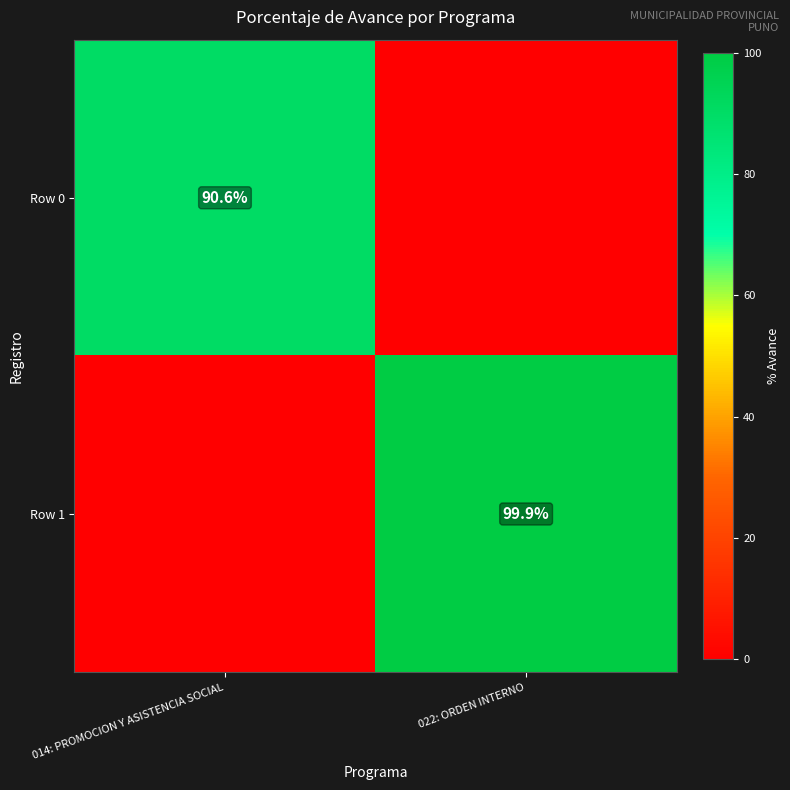

Which has a higher value, 022: ORDEN INTERNO or 014: PROMOCION Y ASISTENCIA SOCIAL?

014: PROMOCION Y ASISTENCIA SOCIAL